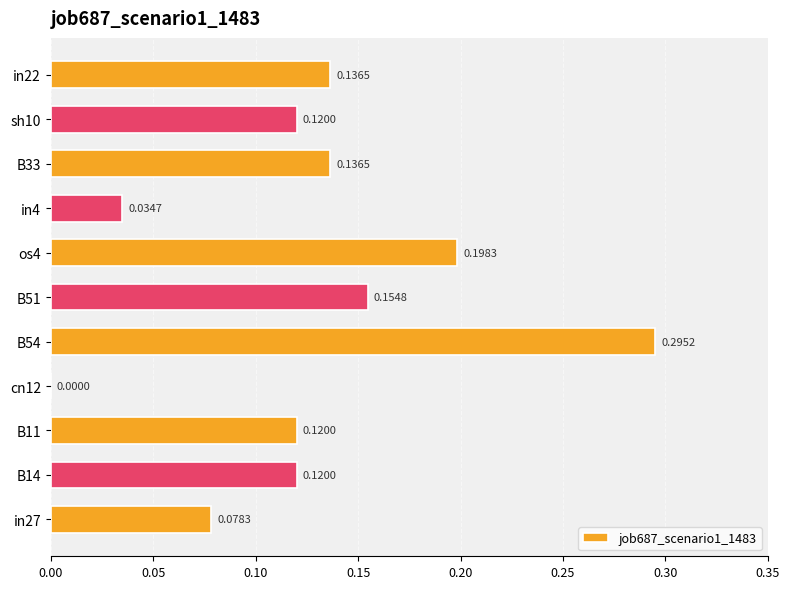

Are the bars grouped side by side (vs. stacked)?

No